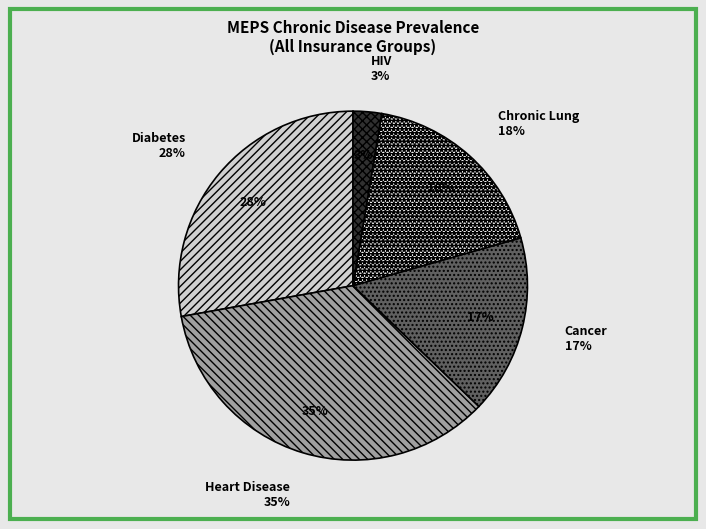

The Diabetes slice represents 1% of the pie. True or false?

False